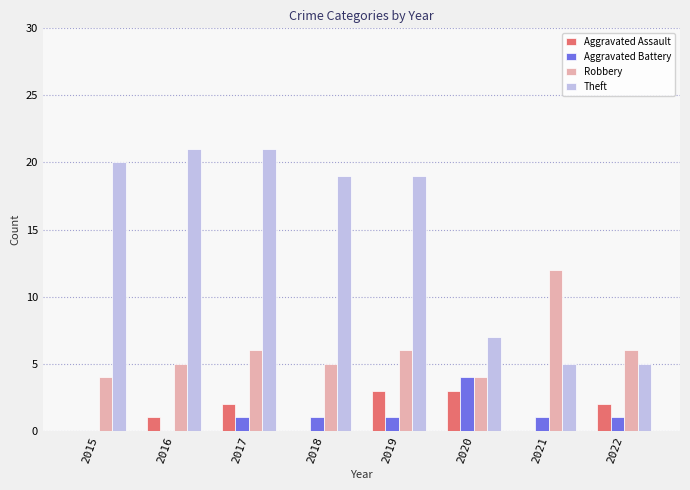

Reading left to right, what are all the values shown in this chart?

Aggravated Assault: 2015=0	2016=1	2017=2	2018=0	2019=3	2020=3	2021=0	2022=2
Aggravated Battery: 2015=0	2016=0	2017=1	2018=1	2019=1	2020=4	2021=1	2022=1
Robbery: 2015=4	2016=5	2017=6	2018=5	2019=6	2020=4	2021=12	2022=6
Theft: 2015=20	2016=21	2017=21	2018=19	2019=19	2020=7	2021=5	2022=5